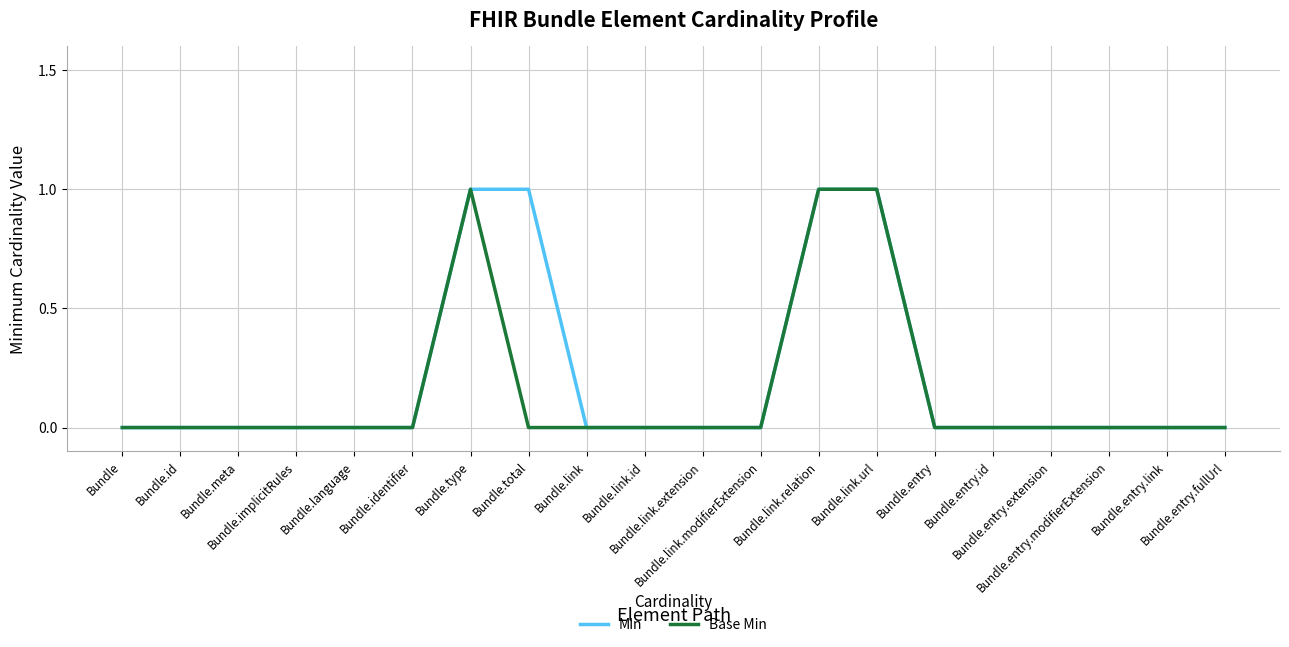

Rank the series by their average value, from lowest to highest.

Base Min, Min